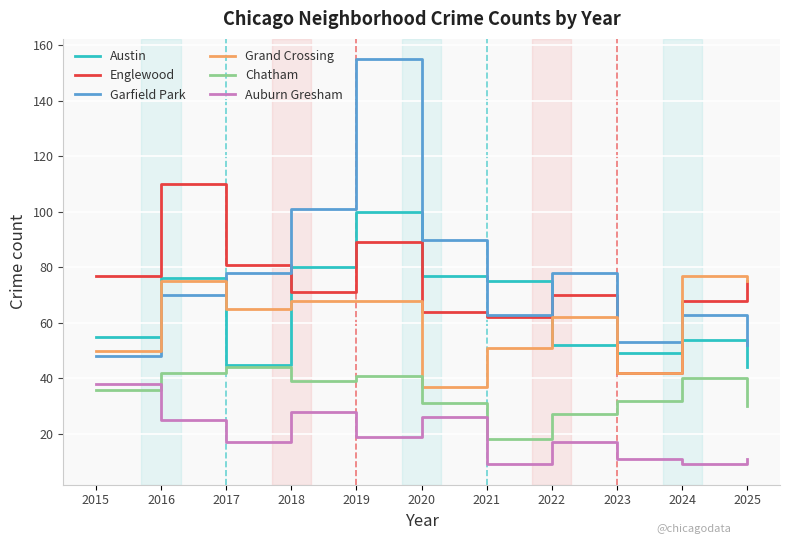

Which label corresponds to the largest value in the chart?

2019